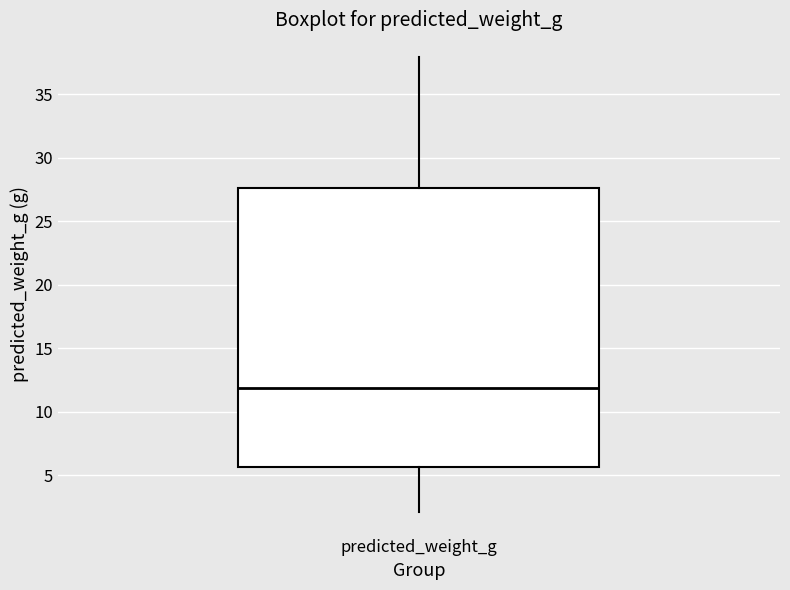

Transcribe this box plot: give where the median line is, the range the box spans, and where the two whiskers end, as read against the y-axis. The values are not printed on the chart, so give them approximately, as read against the axis.

median 12.0, box 5.5 to 27.5, whiskers 2.0 to 38.0